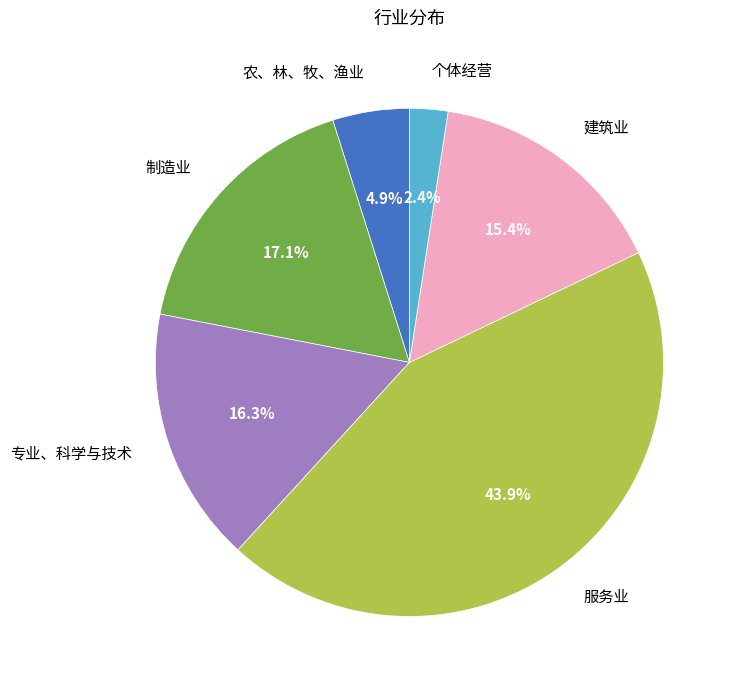

To the nearest percent, what percentage of the pie is 农、林、牧、渔业?

5%